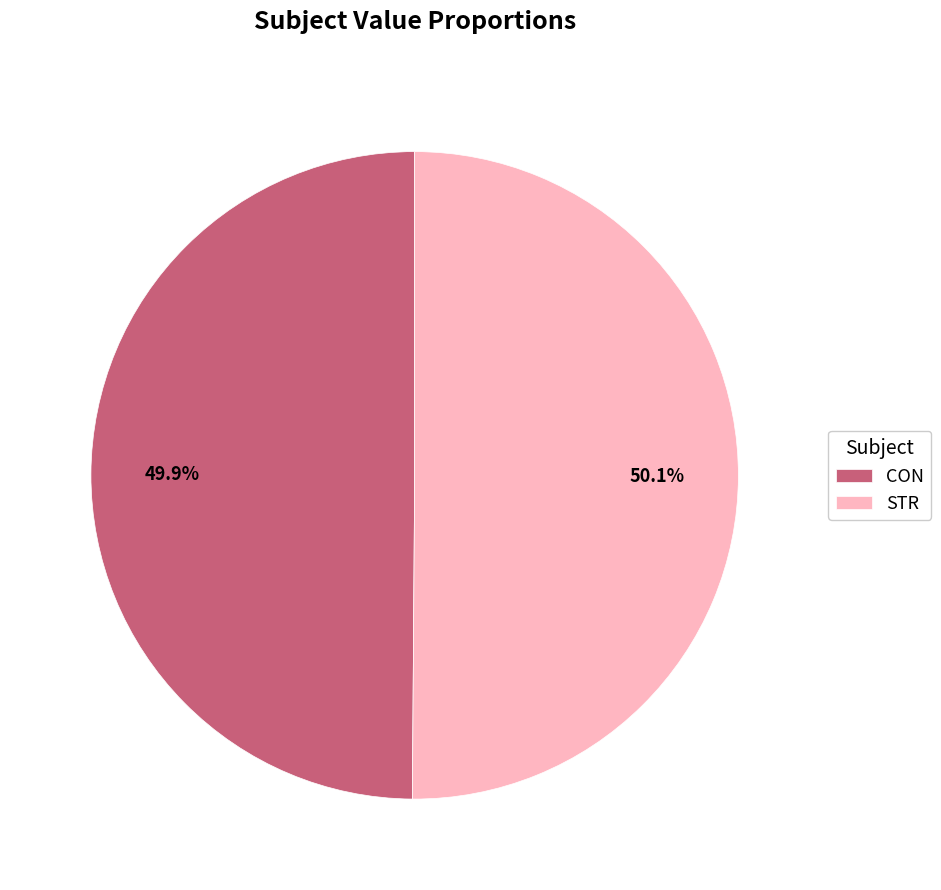

What percentage do CON and STR together represent?

100.0%